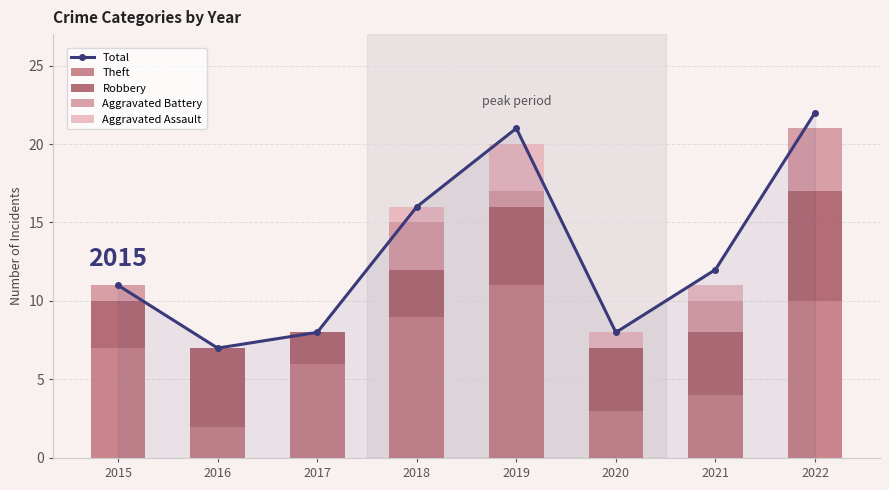

Is it true that Aggravated Battery equals 0 at 2017?

True